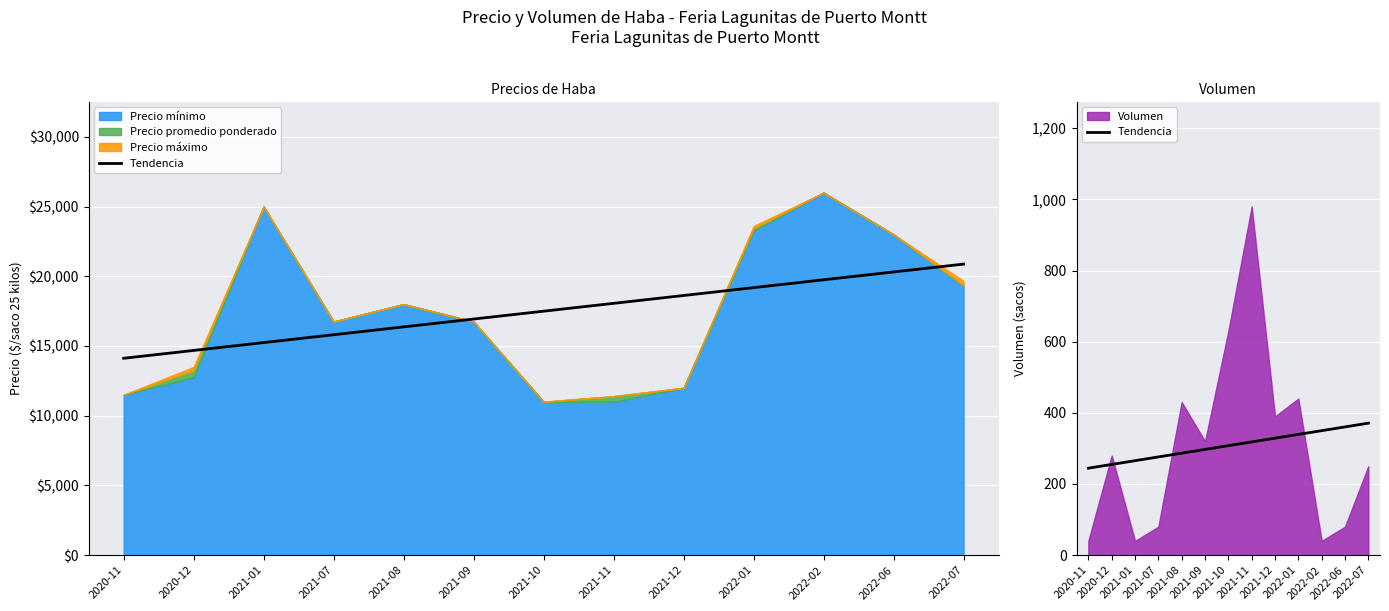

What is the average value?

307.7